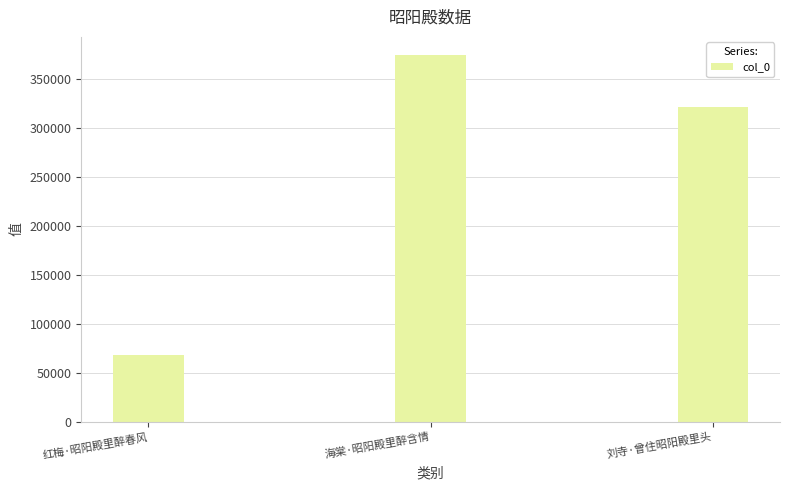

Where is the data nearest to the value 221694?

刘寺·曾住昭阳殿里头